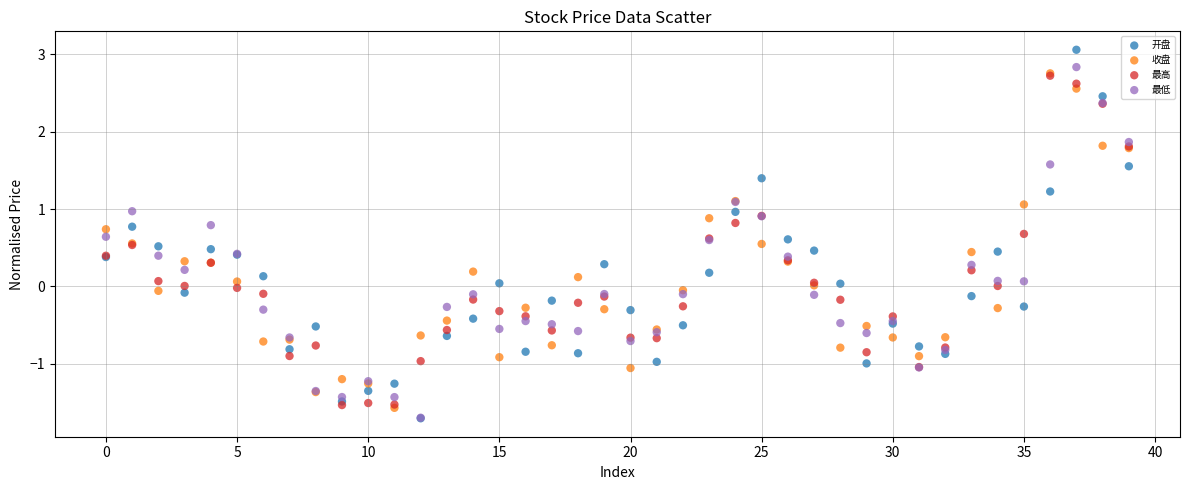

Which series contains the highest Y value?

开盘